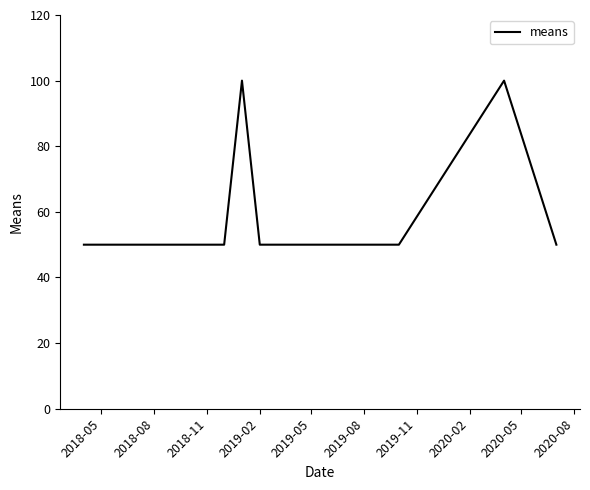

What is the greatest value displayed?

100